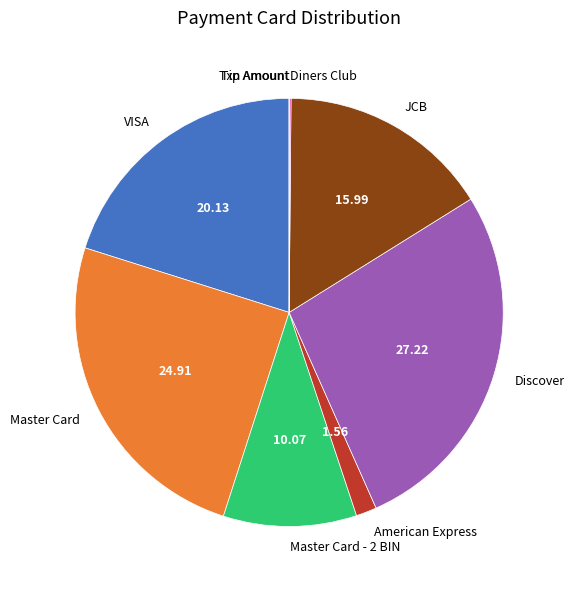

Which slice is the largest?

Discover